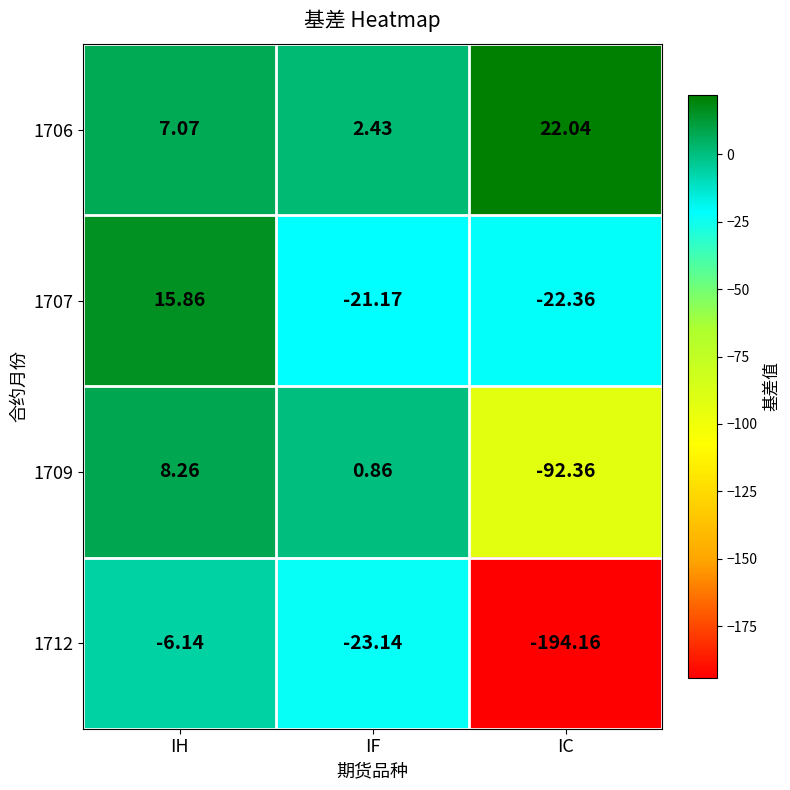

At which category is the sum across all series the highest?

IH